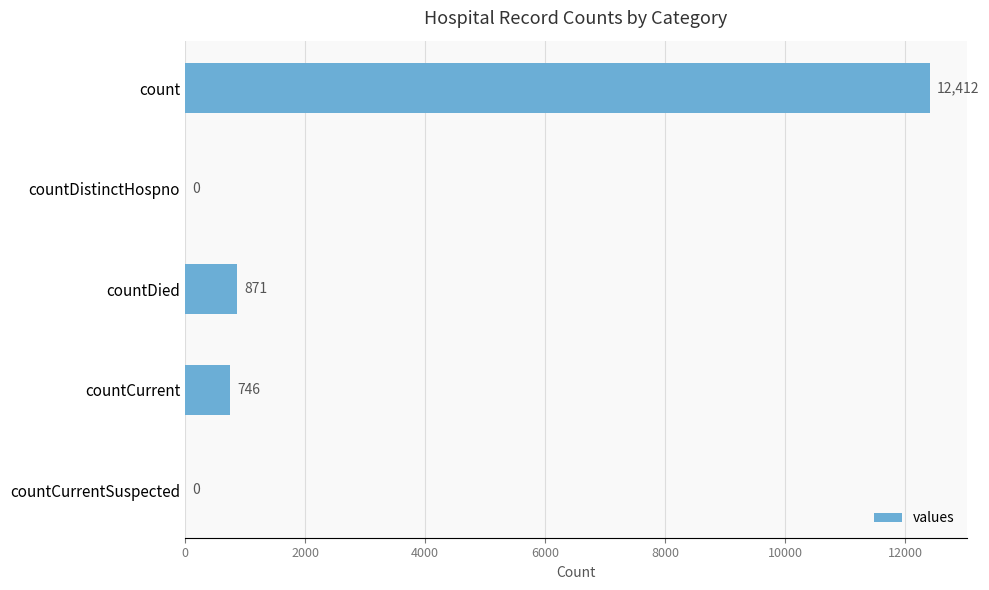

Reading bottom to top, what are all the values shown in this chart?

countCurrentSuspected=0	countCurrent=746	countDied=871	countDistinctHospno=0	count=12412